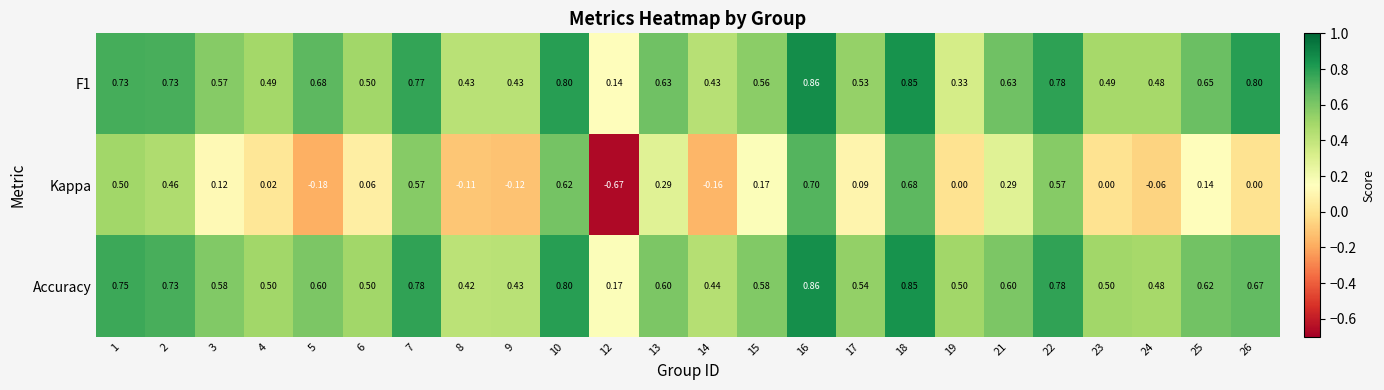

Between 5 and 22, which series saw the biggest shift?

Kappa